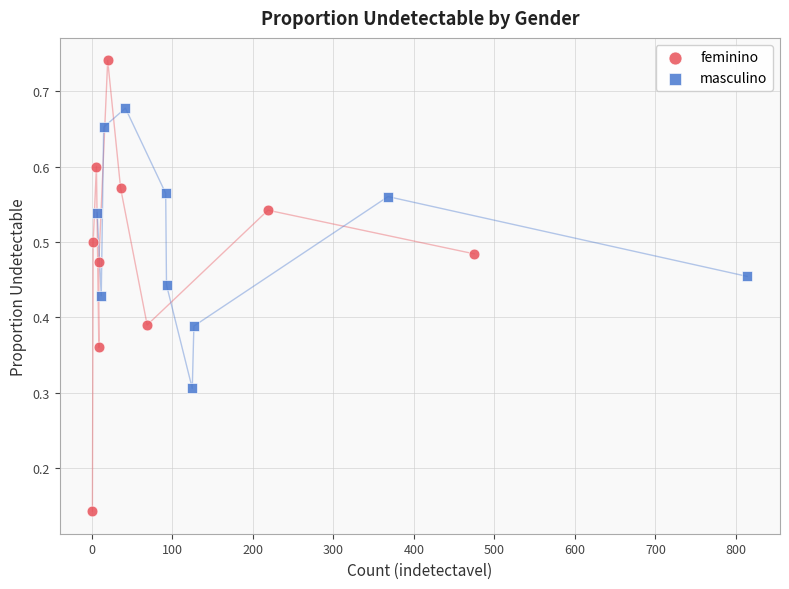

Which series contains the highest Y value?

feminino